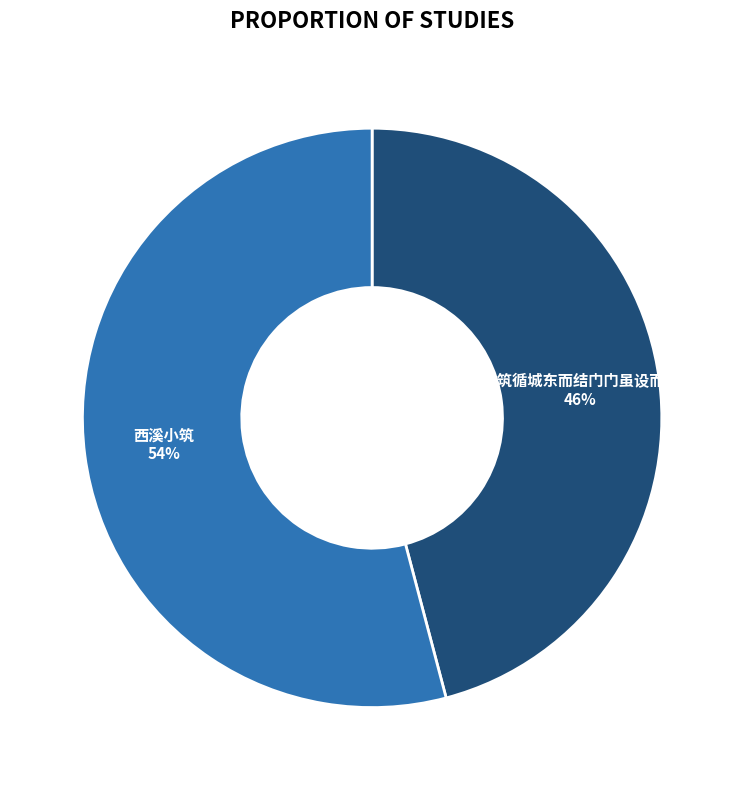

To the nearest percent, what is the difference between the 西溪小筑 and 东溪小筑循城东而结门门虽设而常关也 slice percentages?

8%